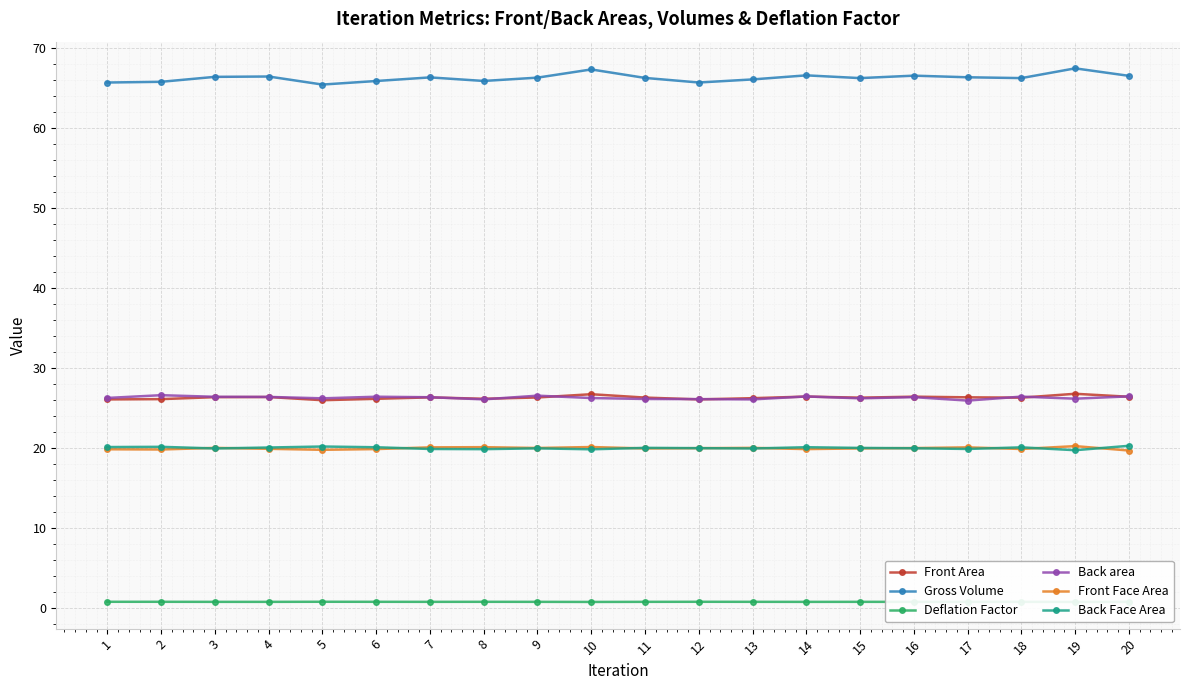

Rank the series at 9 from lowest to highest value.

Deflation Factor, Back Face Area, Front Face Area, Front Area, Back area, Gross Volume